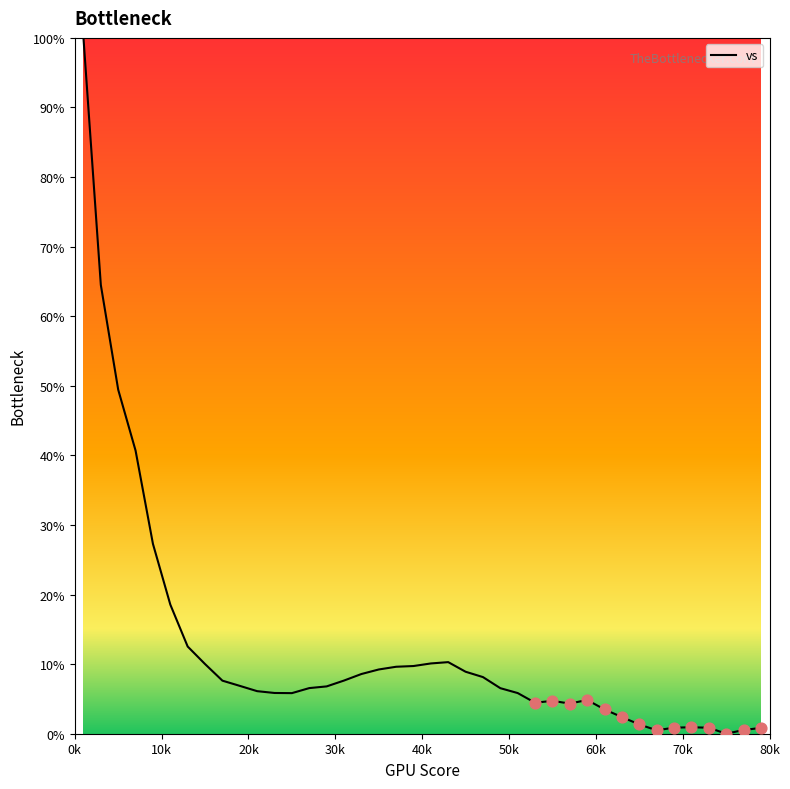

What is the greatest value displayed?

100.0